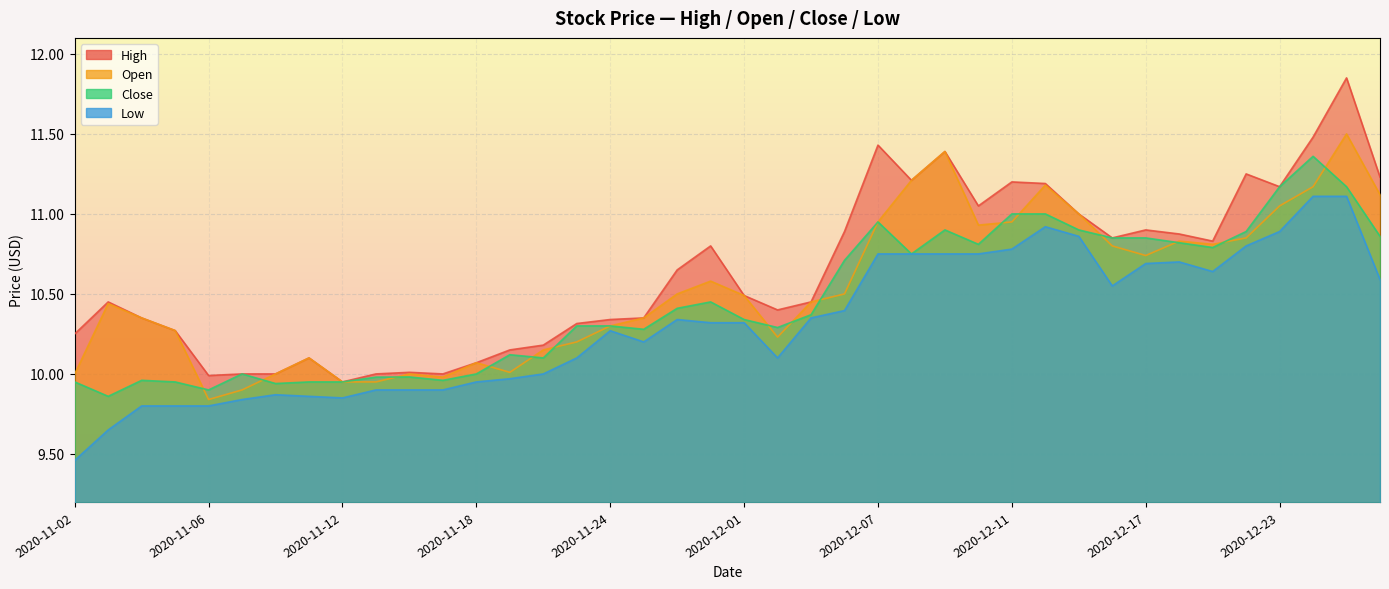

At 2020-12-02, list the series in order from largest to smallest.

High, Close, Open, Low